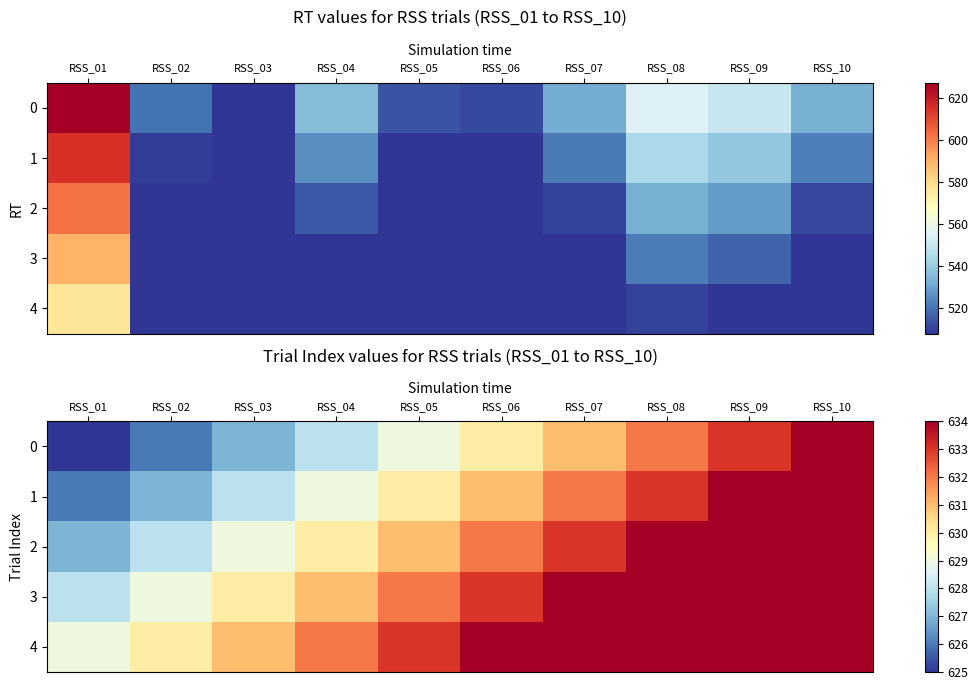

List the series in order of their overall mean, lowest first.

0, 1, 2, 3, 4